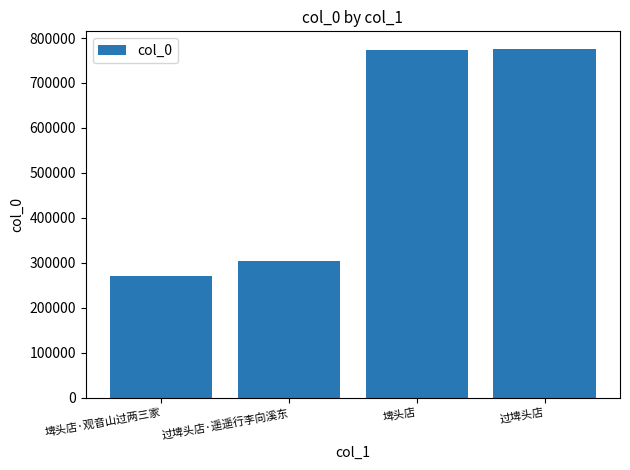

The chart shows a value of 269757 at 埤头店·观音山过两三家. True or false?

True